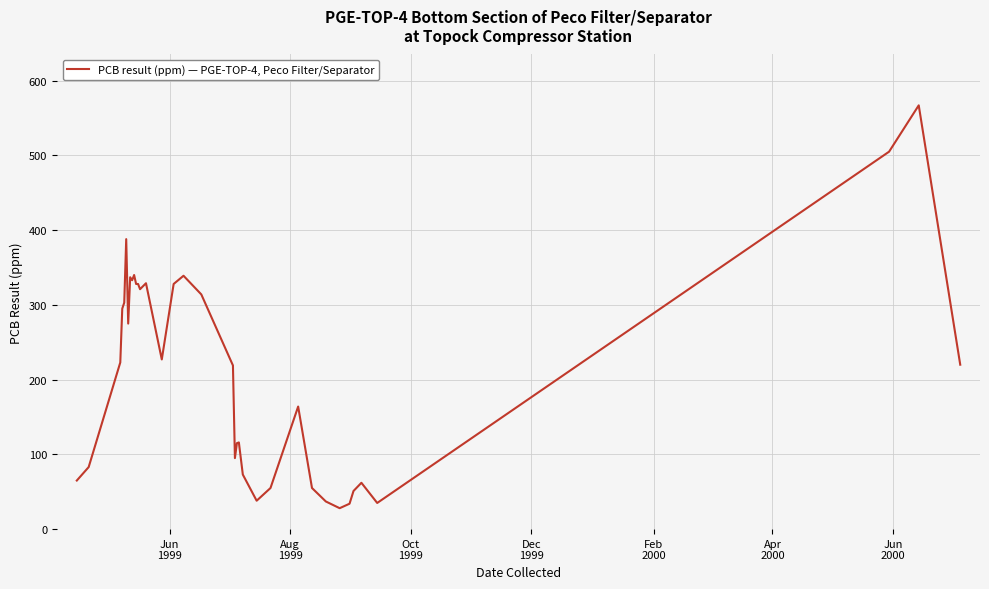

What is the maximum value shown in the chart?

567